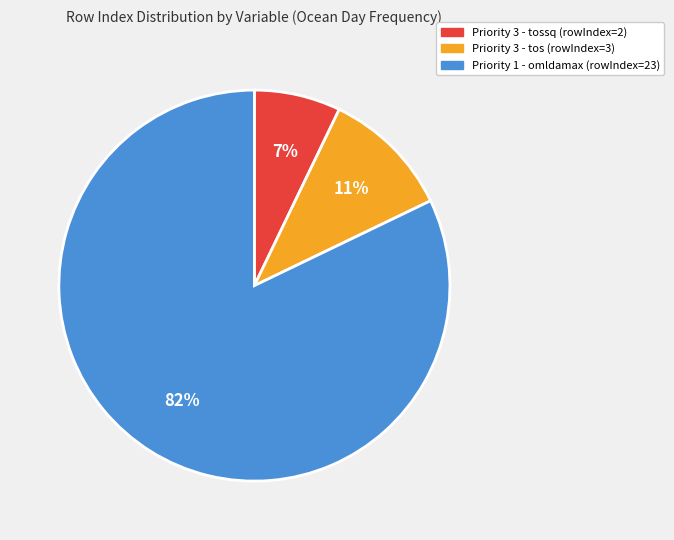

To the nearest percent, what is the average slice percentage?

33%